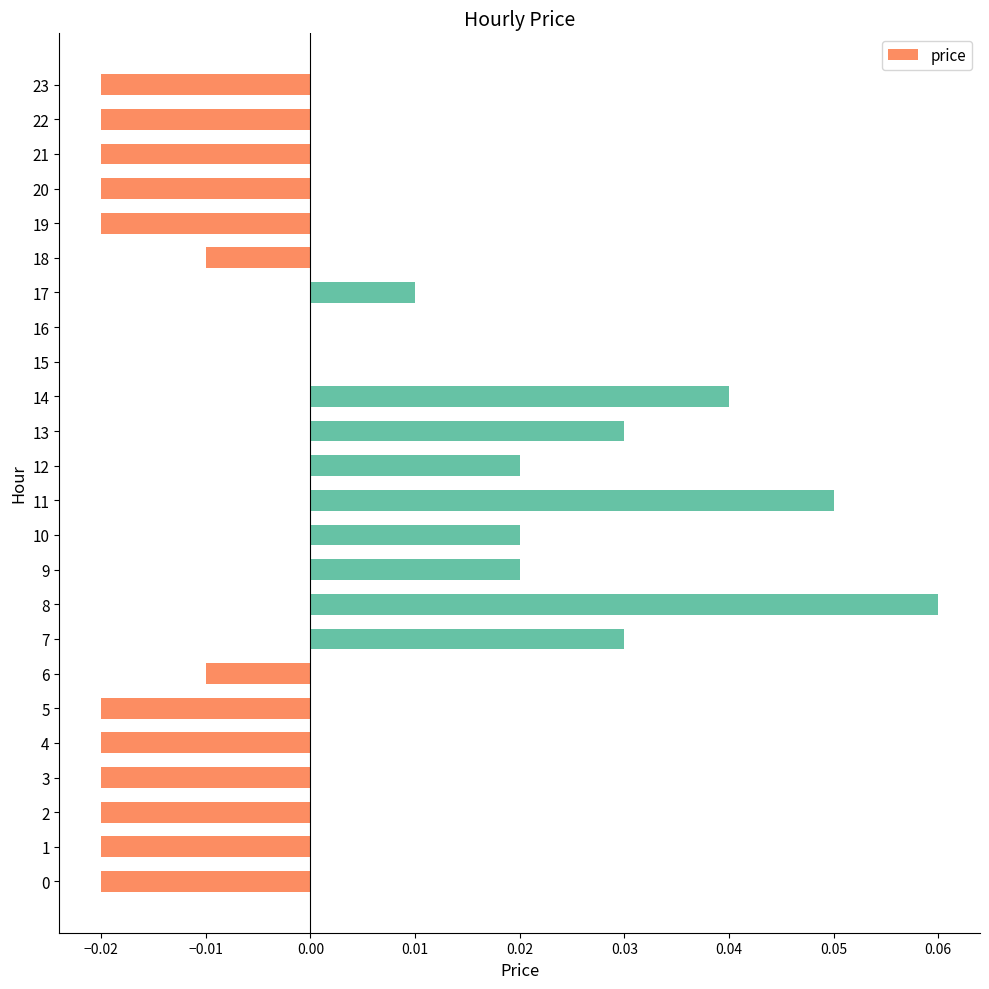

Between 5 and 11, which is larger?

11